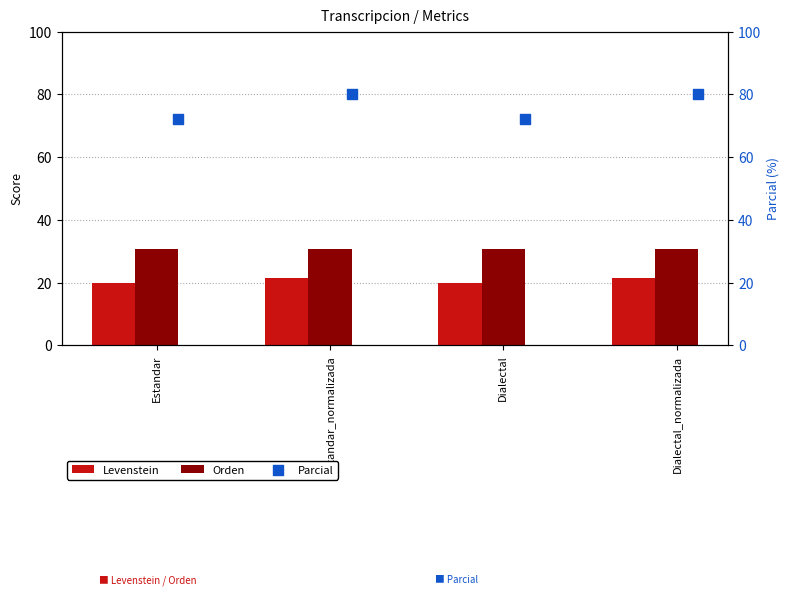

The value of Orden at Dialectal is 42.8. True or false?

False